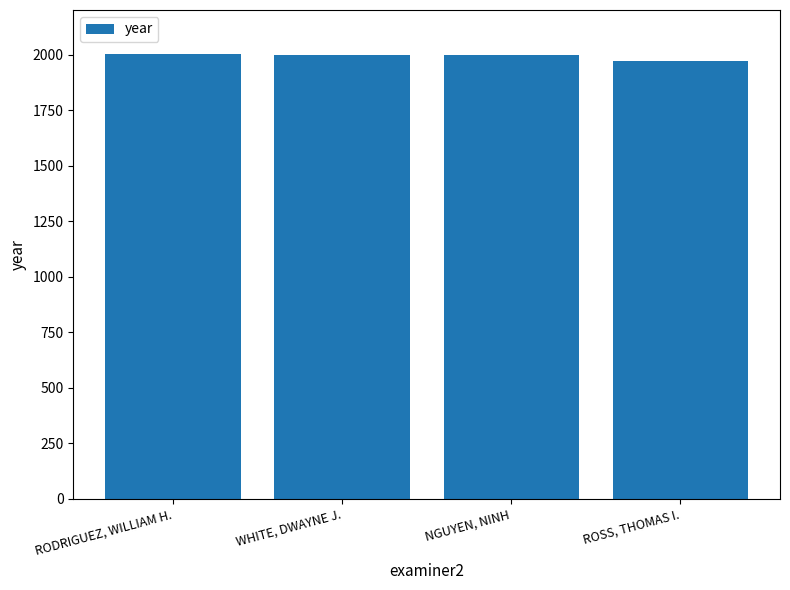

Are the bars grouped side by side (vs. stacked)?

No